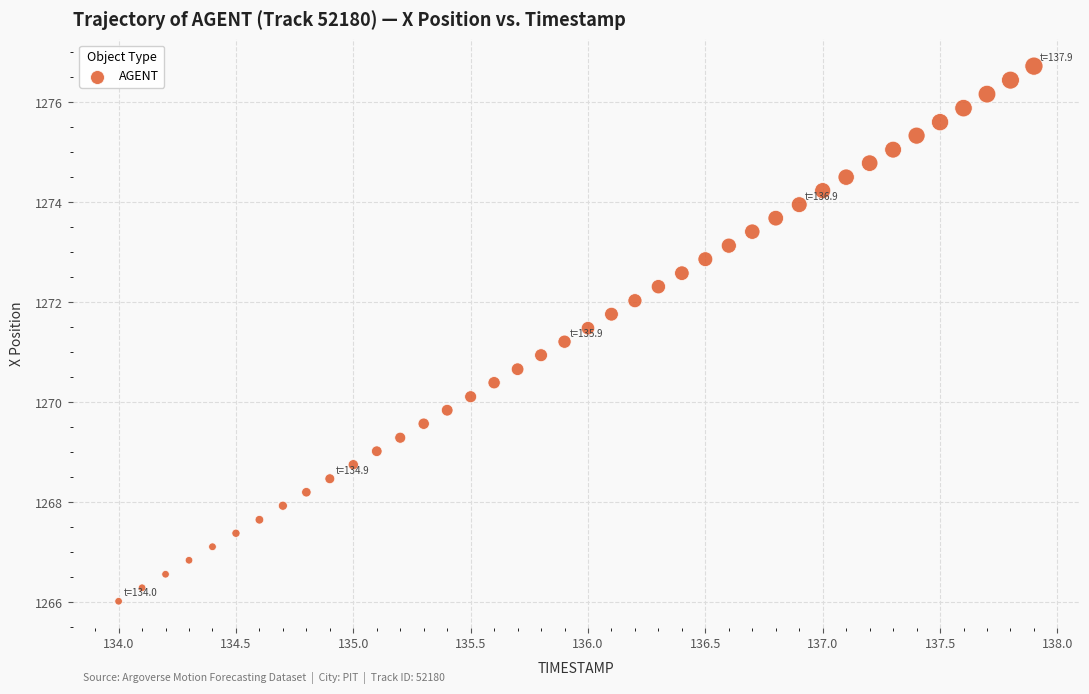

What is the range of Y values (max minus min)?

10.7